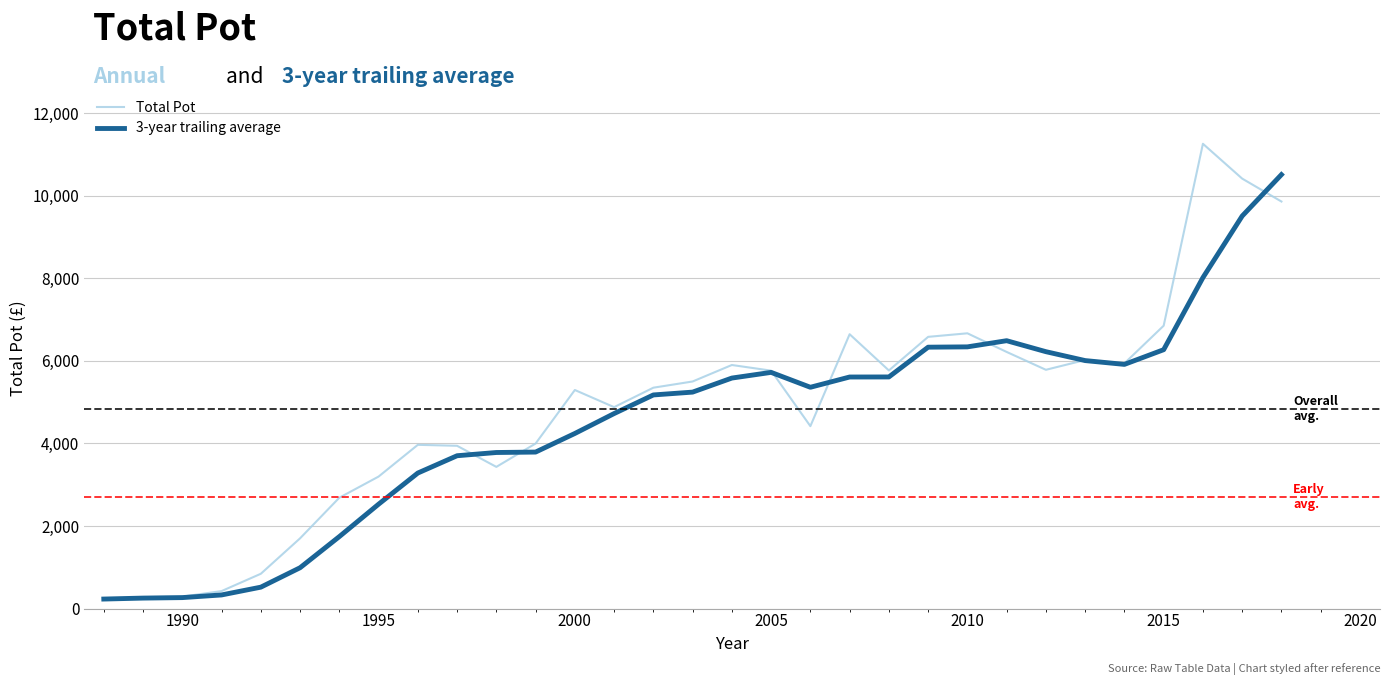

What is the highest value of the Total Pot series?

11258.8